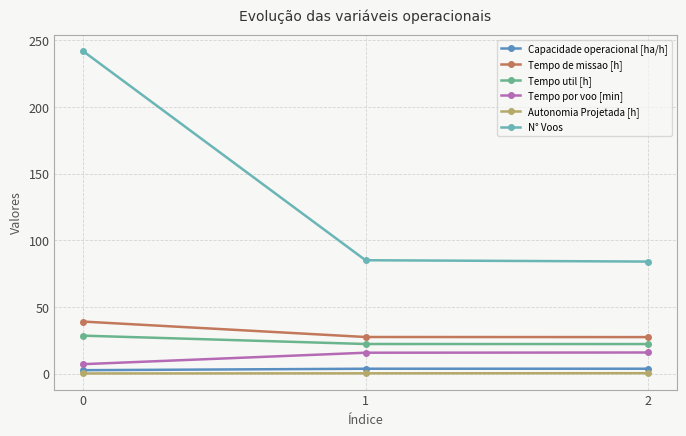

Which has a higher value, 1 or 2?

2